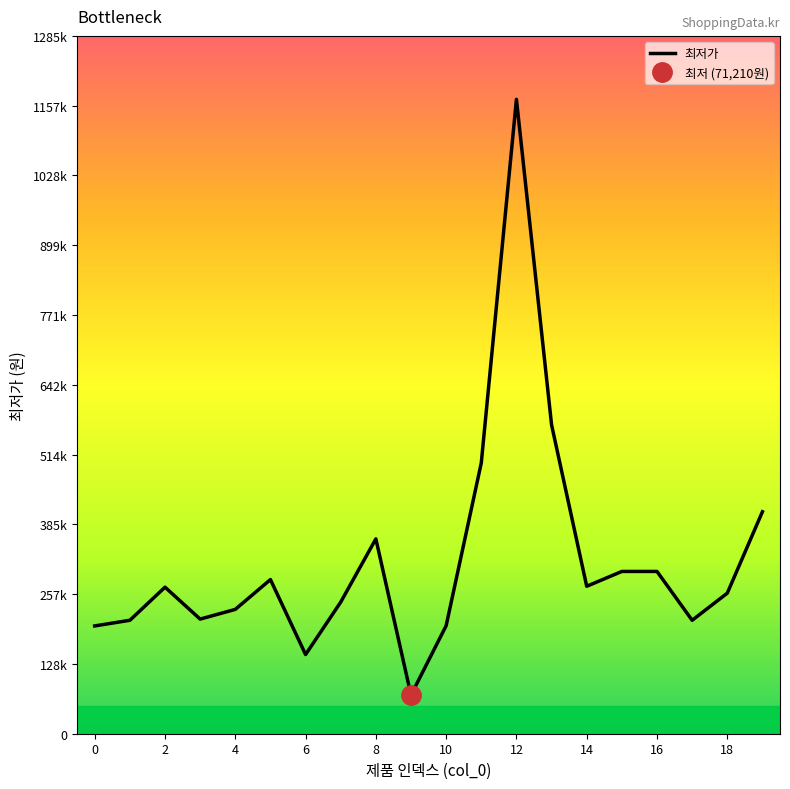

At which category does the chart reach its minimum across all series?

9